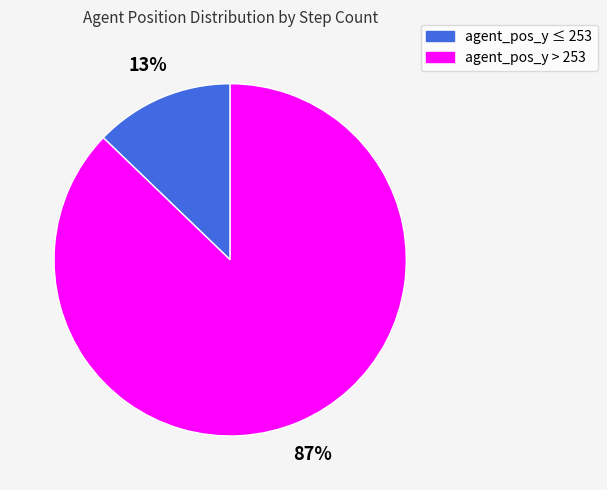

To the nearest percent, what is the difference between the largest and smallest slice percentages?

74%